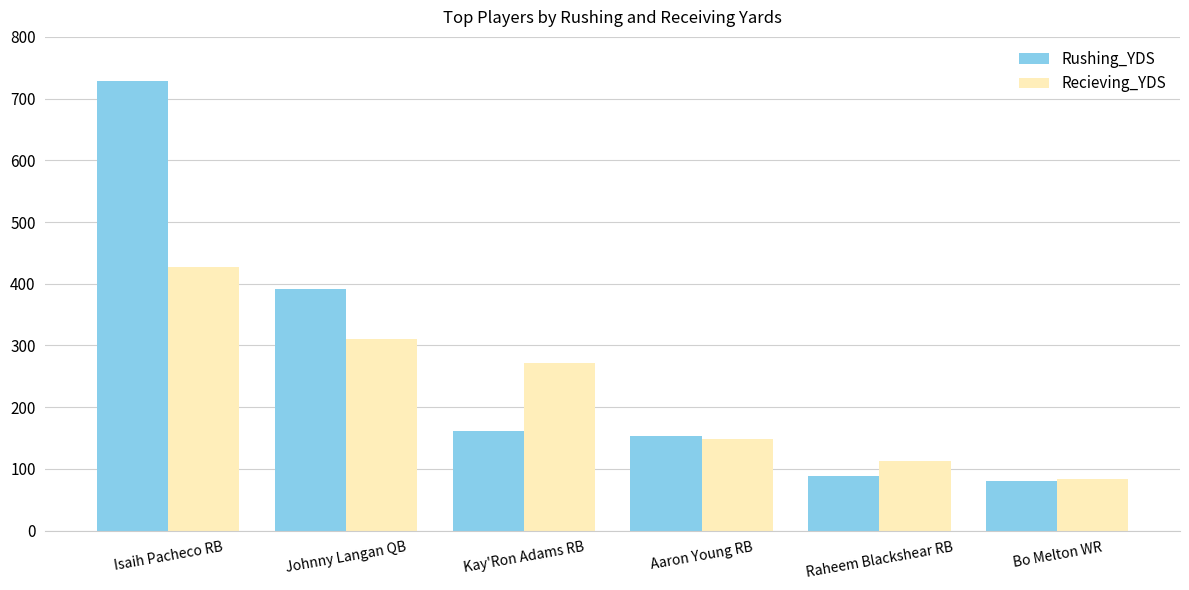

At which label is Recieving_YDS closest to 255?

Kay'Ron Adams RB